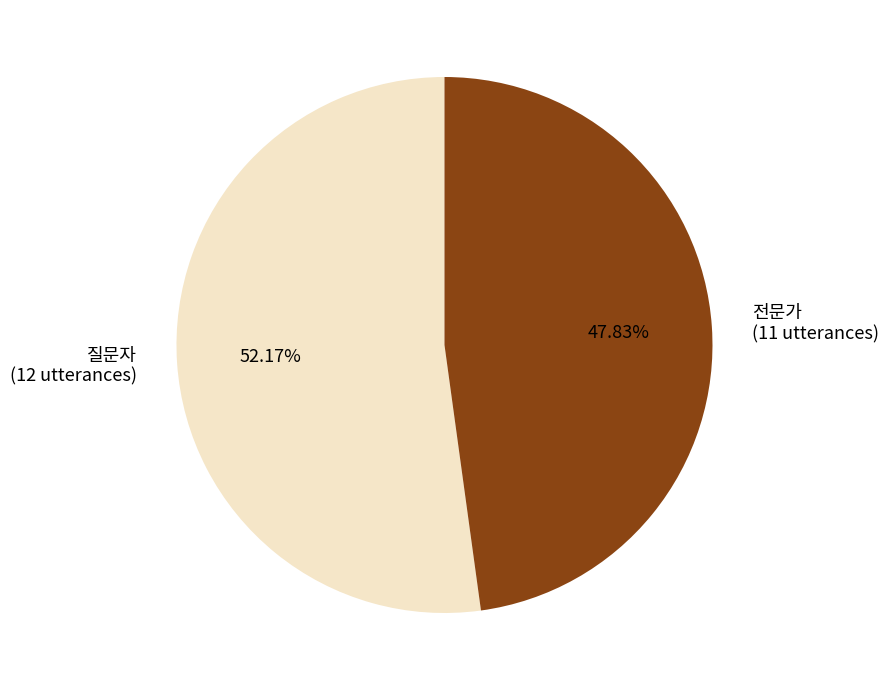

Count the number of slices in the pie.

2